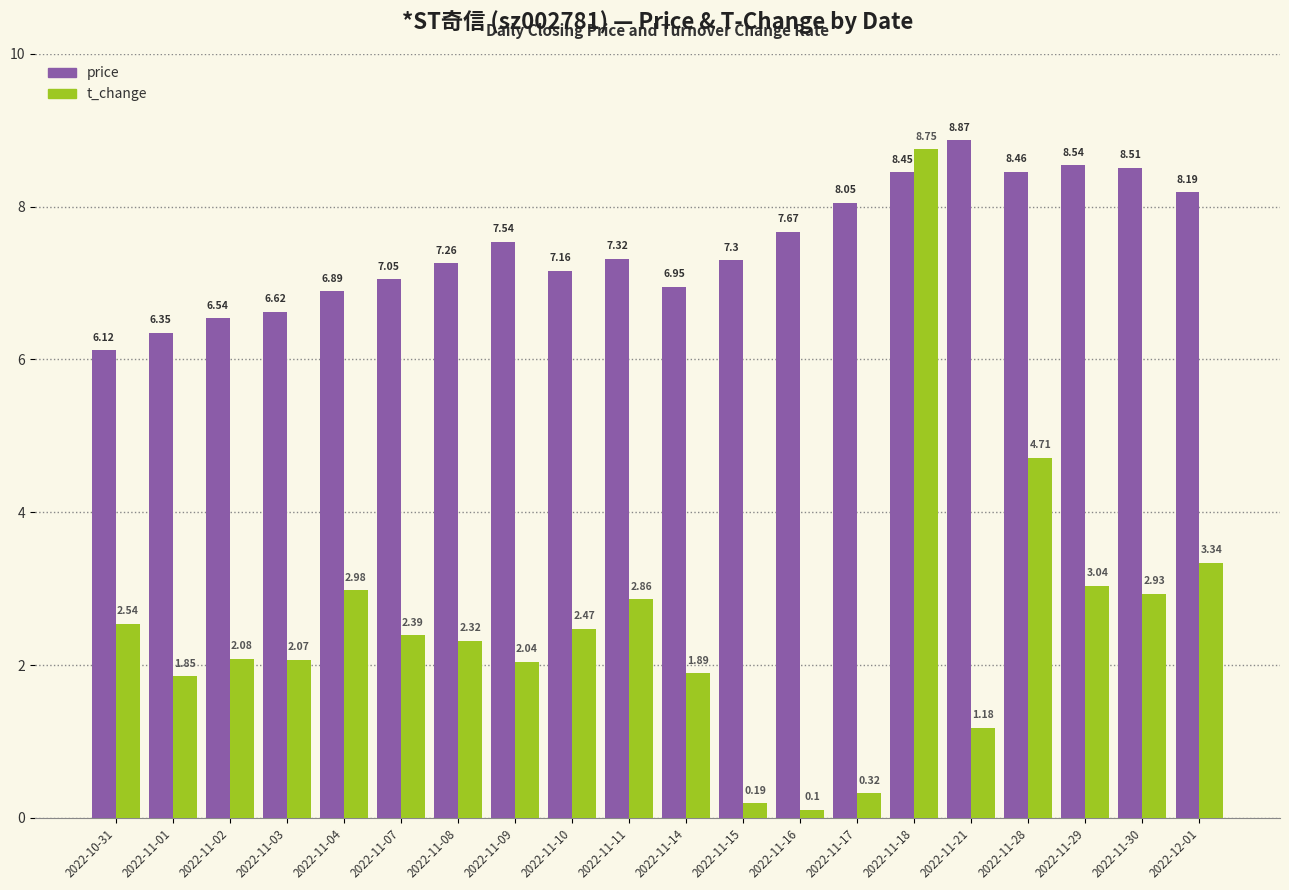

Rank the series at 2022-11-21 from highest to lowest value.

price, t_change